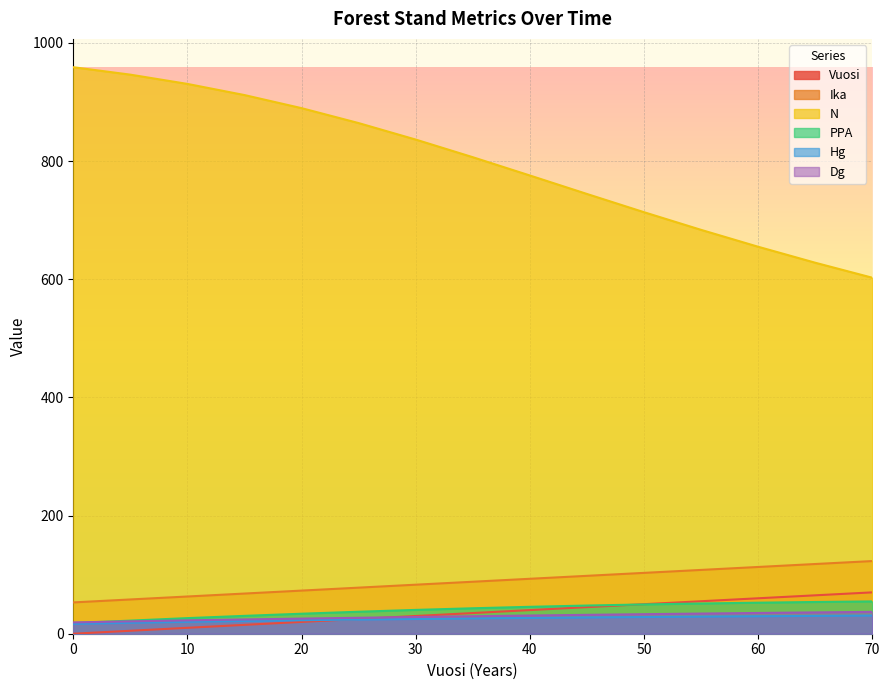

Does the chart display data point markers on the line(s)?

No